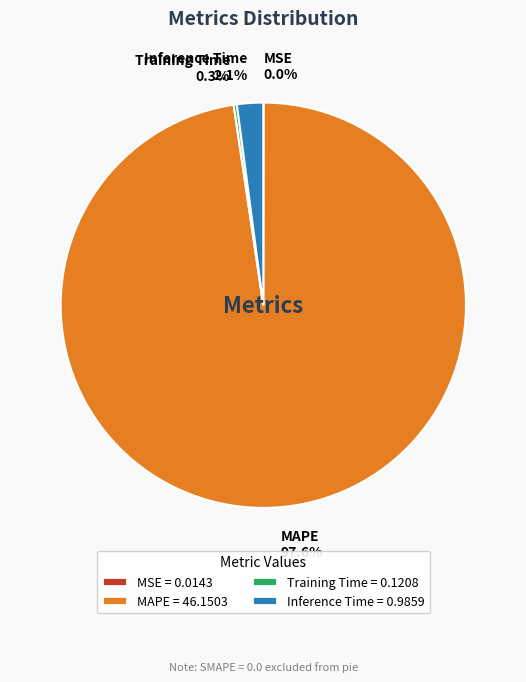

How much of the chart is everything except Inference Time 2.1%?

97.9%